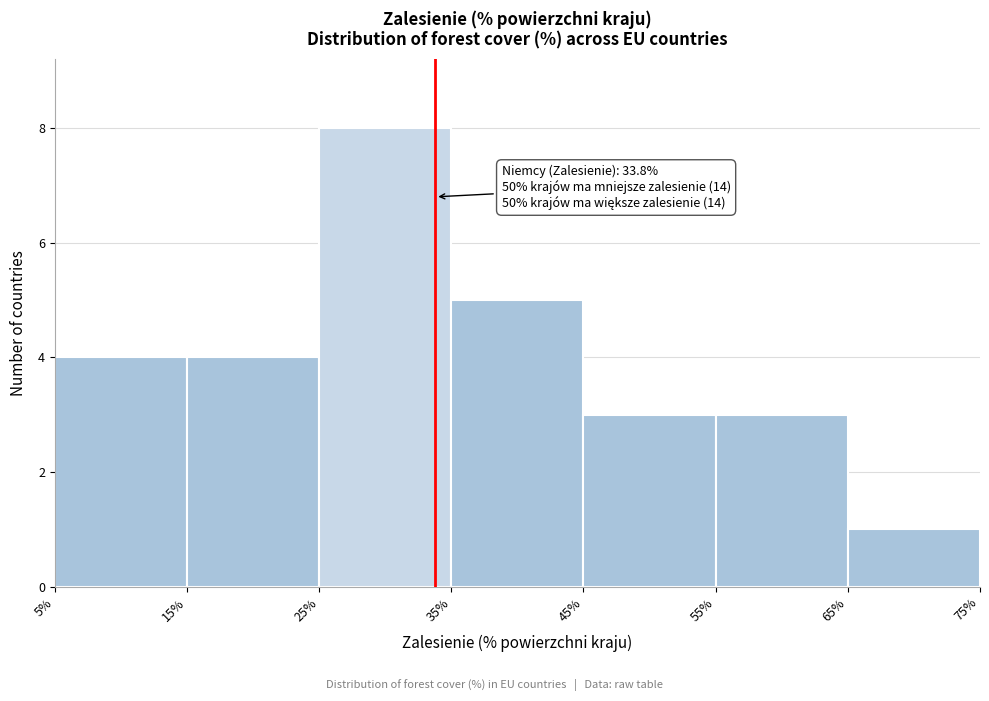

Which range on the x-axis has the tallest bar?

25% to 35%